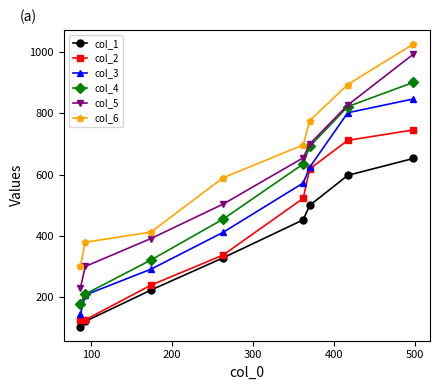

Which series has the largest total across all categories?

col_6